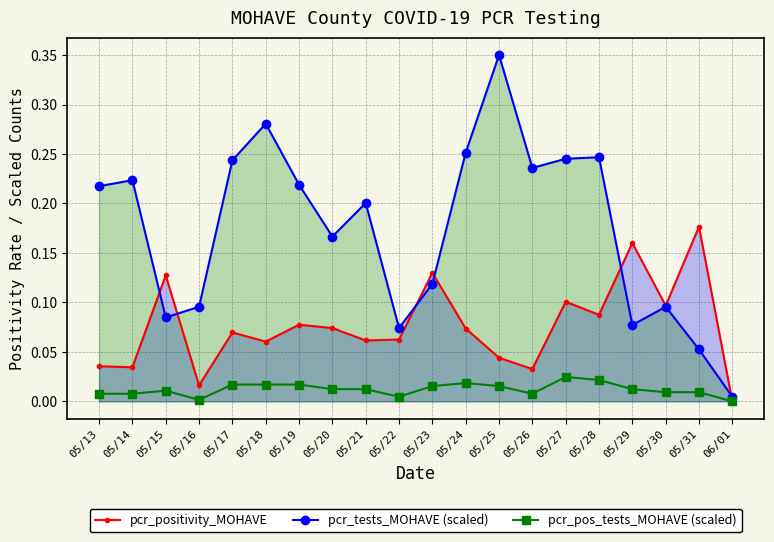

At 05/31, list the series in order from largest to smallest.

pcr_positivity_MOHAVE, pcr_tests_MOHAVE (scaled), pcr_pos_tests_MOHAVE (scaled)